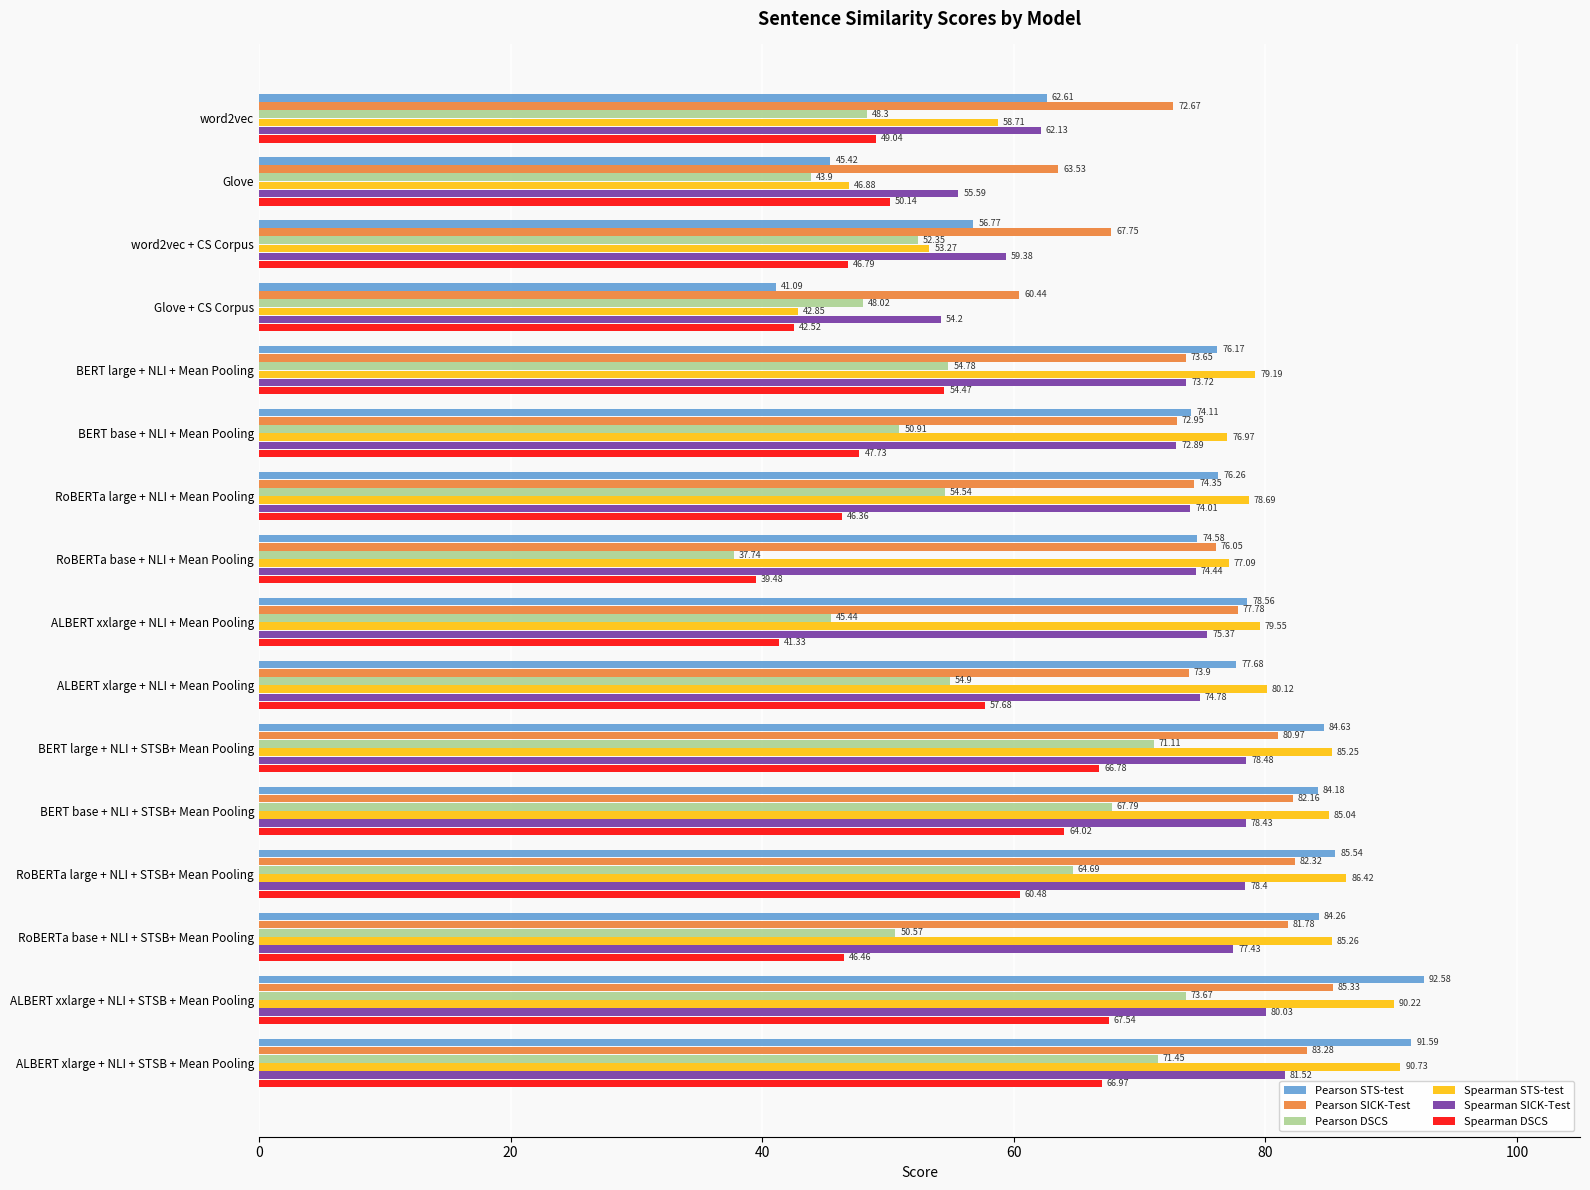

What is the average value of the Pearson STS-test series?

74.1